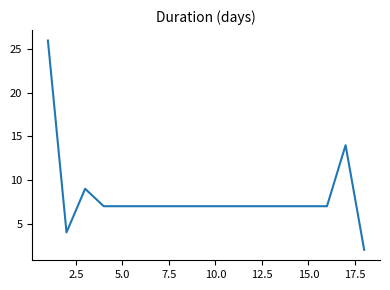

What is the maximum value shown in the chart?

26